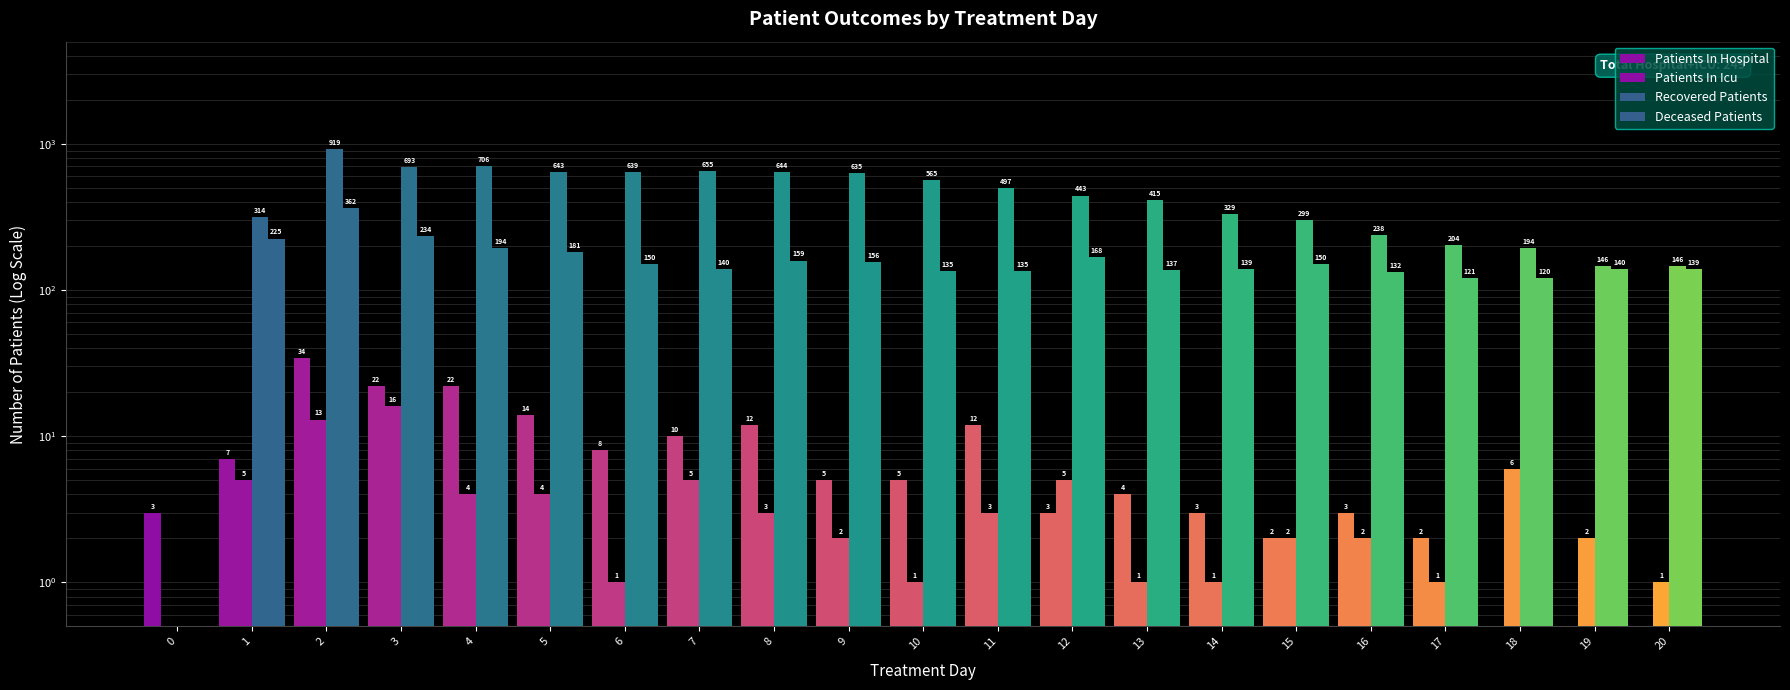

Where does the Patients In Hospital series first go above 5?

1